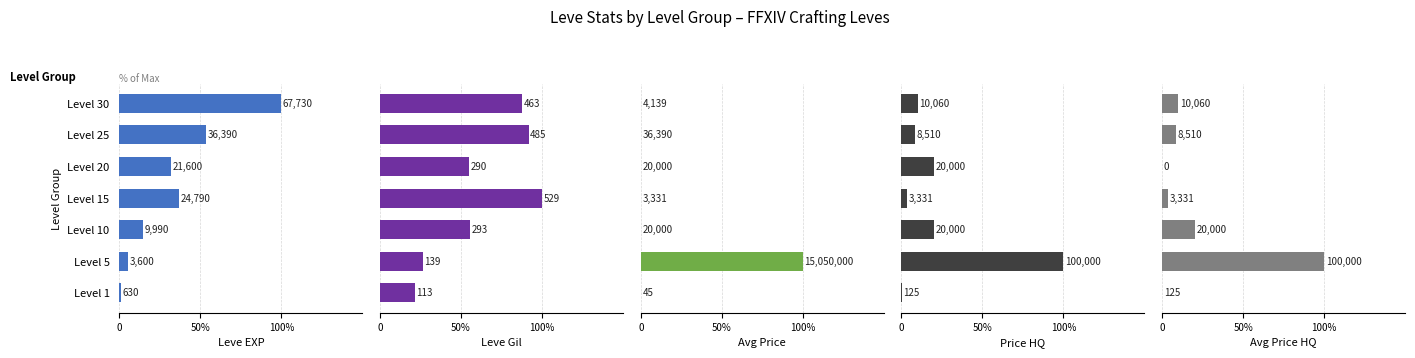

How many bars are there in each group?

5